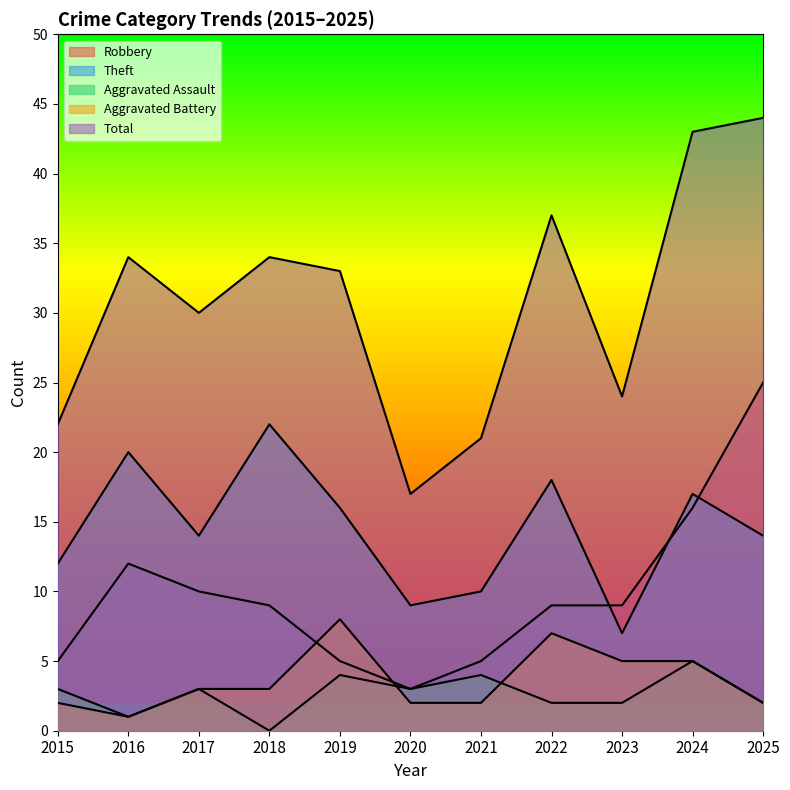

At which category does Aggravated Battery reach its first local peak?

2019